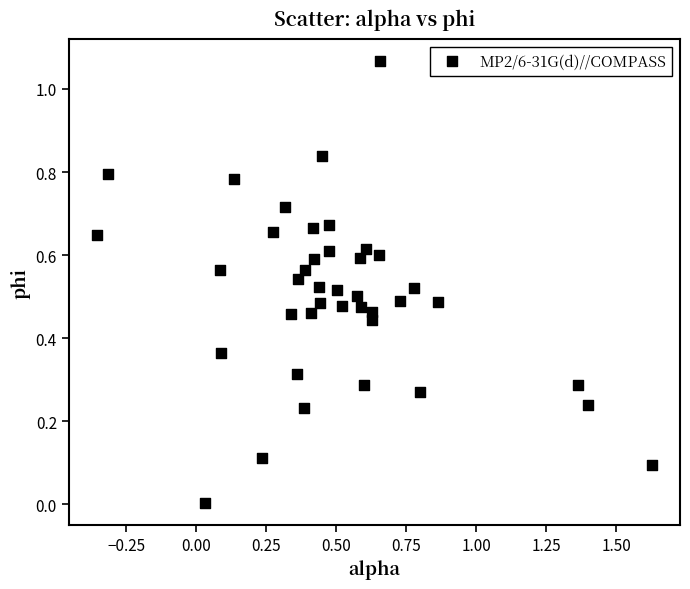

What is the range of X values (max minus min)?

2.0